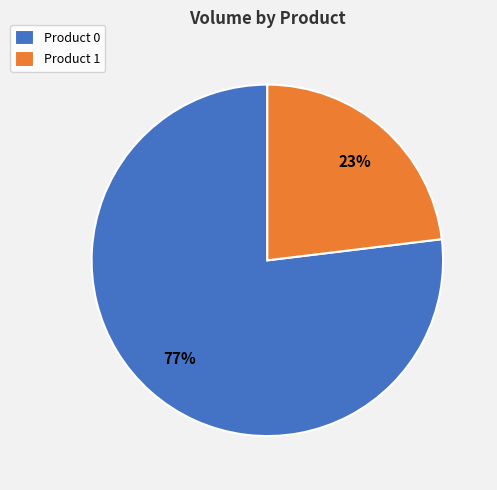

Is it true that Product 1 is 31% of the pie?

False